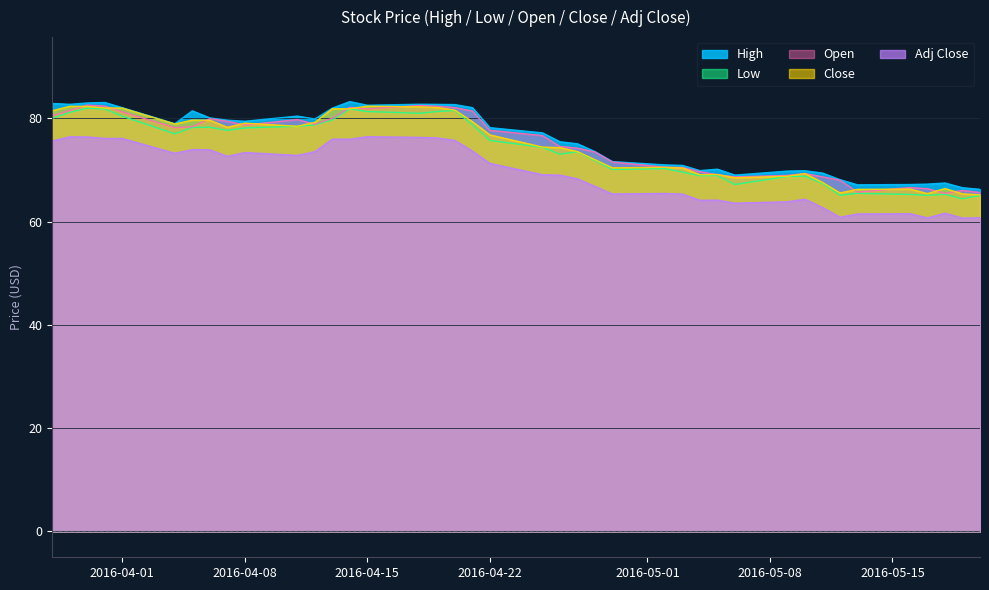

What is the maximum value shown in the chart?

83.3